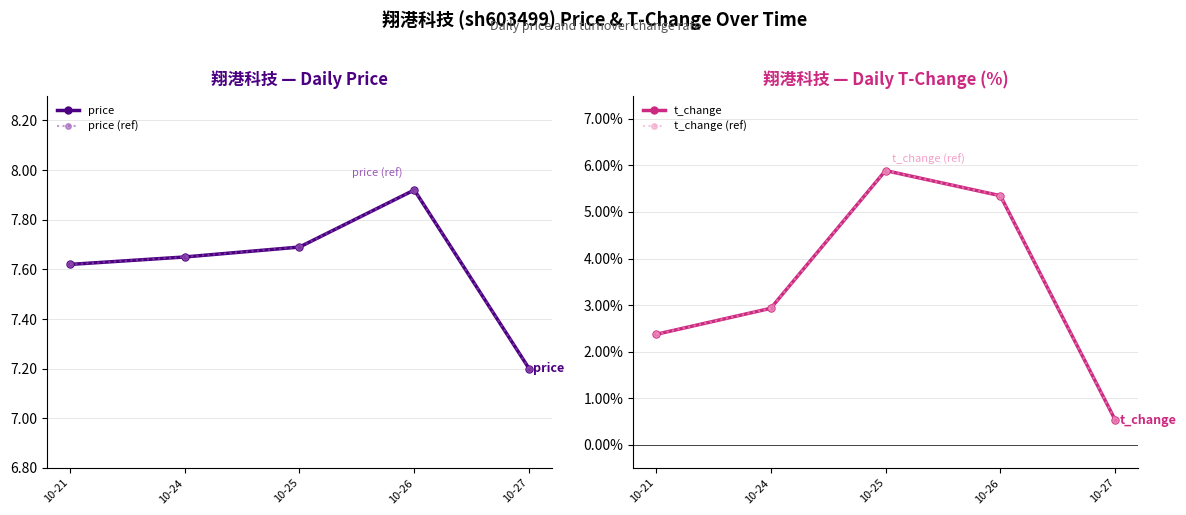

Between 10-21 and 10-25, which is larger?

10-25